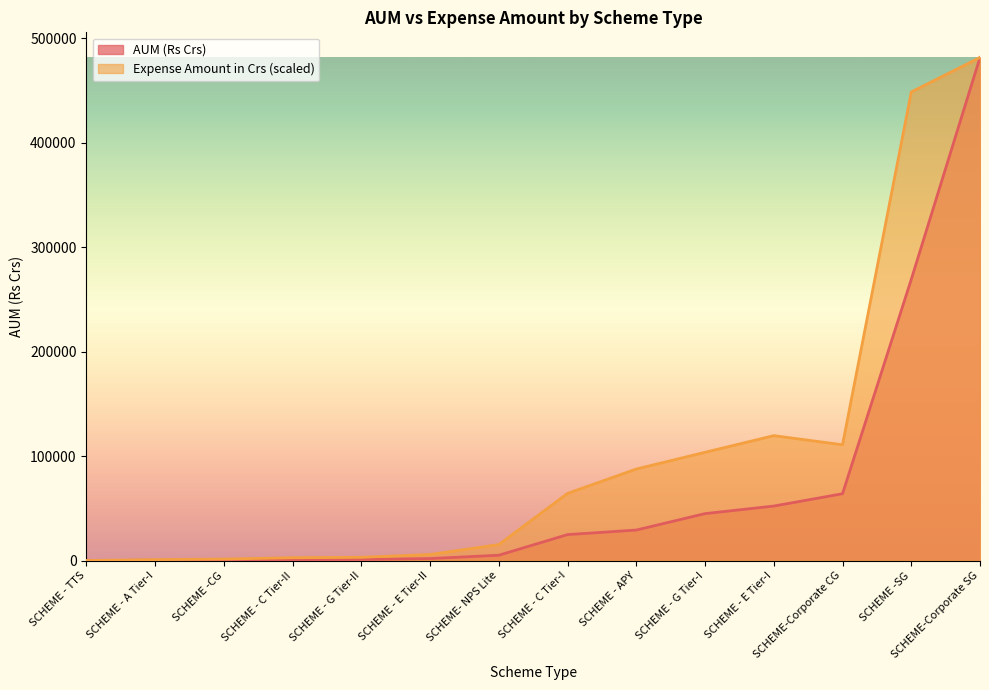

How many lines are shown in the chart?

2